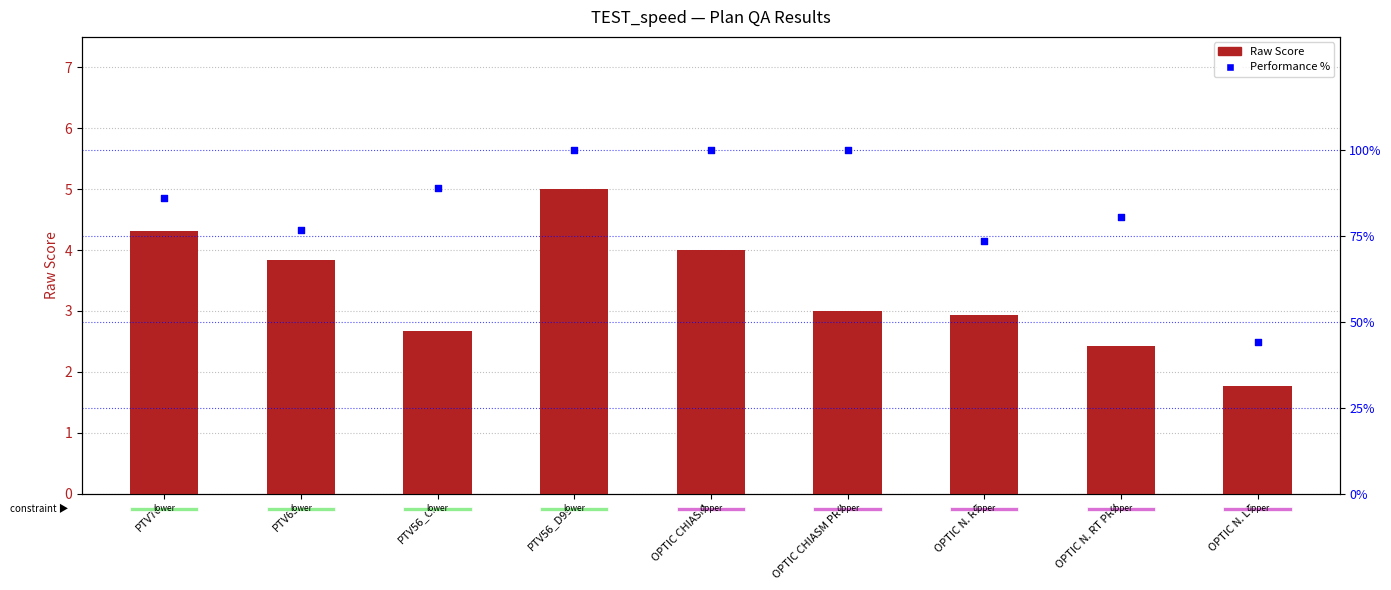

At which category is the sum across all series the highest?

PTV56_D99